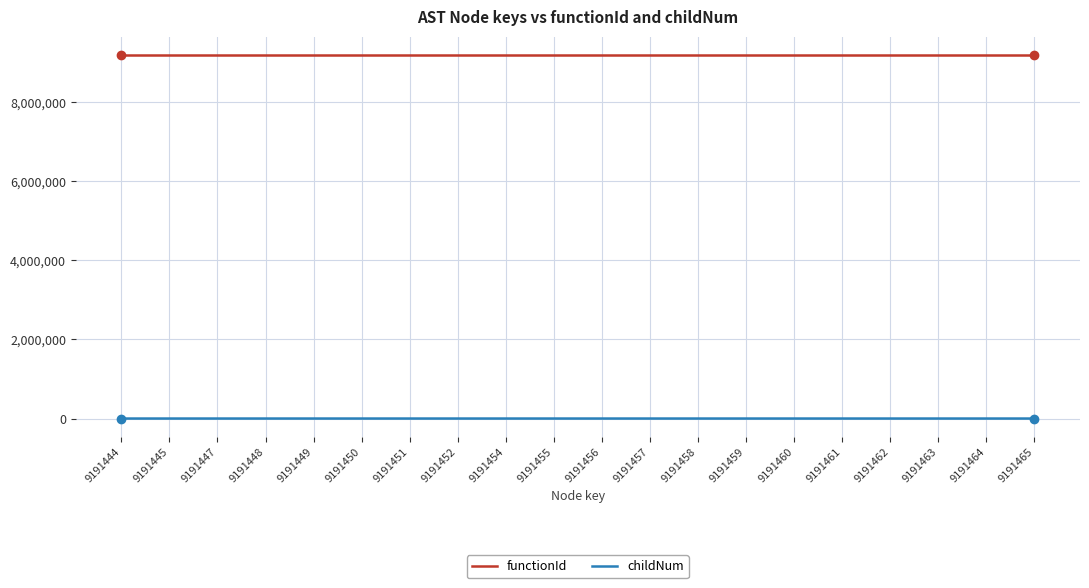

What is the total value across all series at 9191449?

9191443